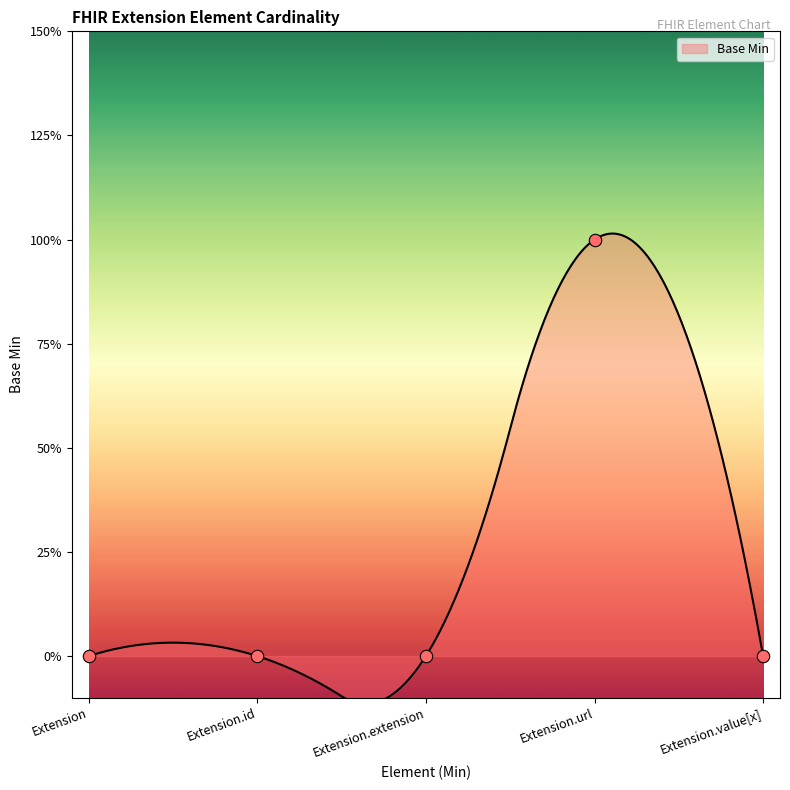

Between Extension.id and Extension.extension, which is larger?

Extension.id